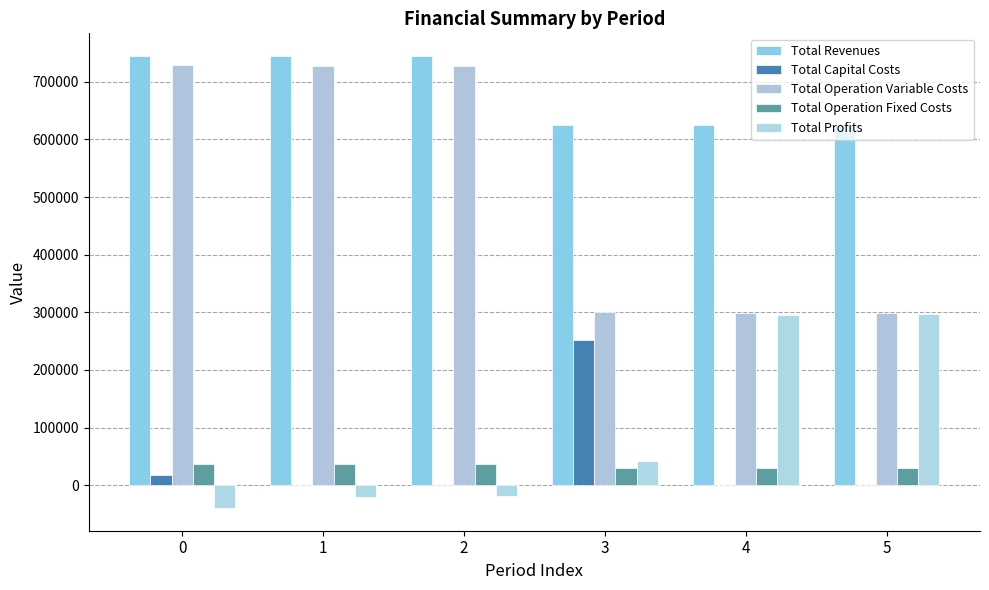

How many groups of bars are there?

6